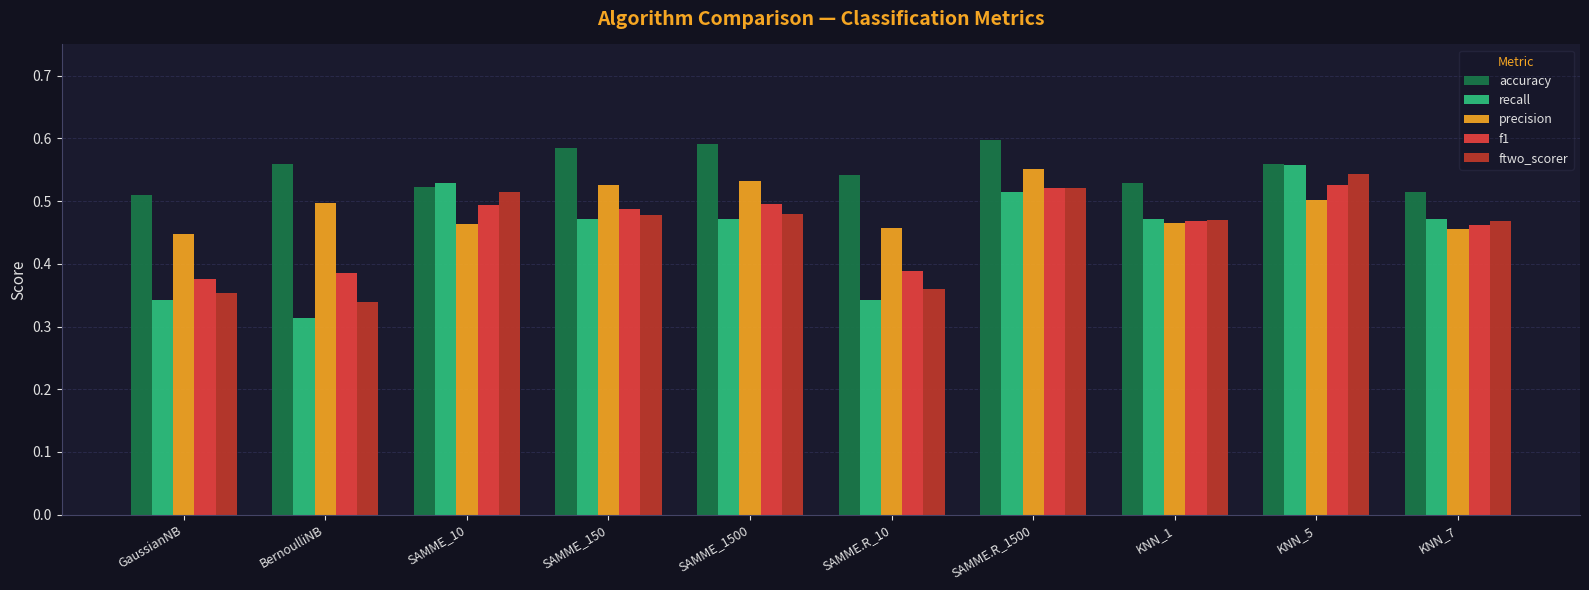

What is the sum of all precision values?

4.9